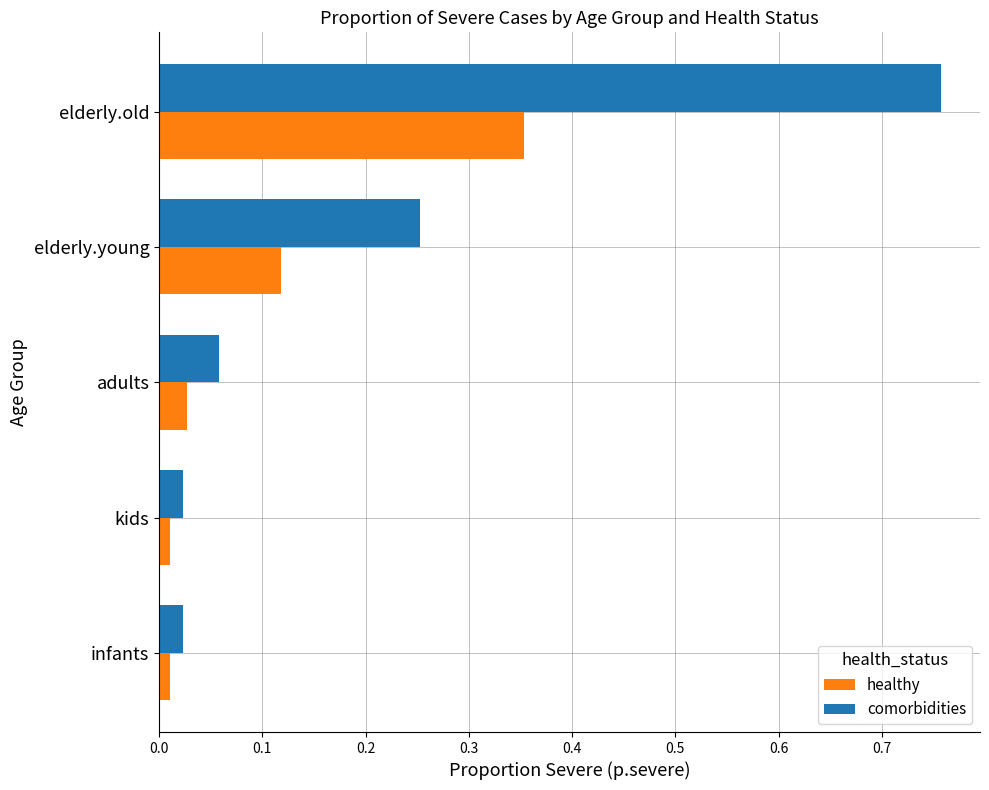

What is the average value of the comorbidities series?

0.2